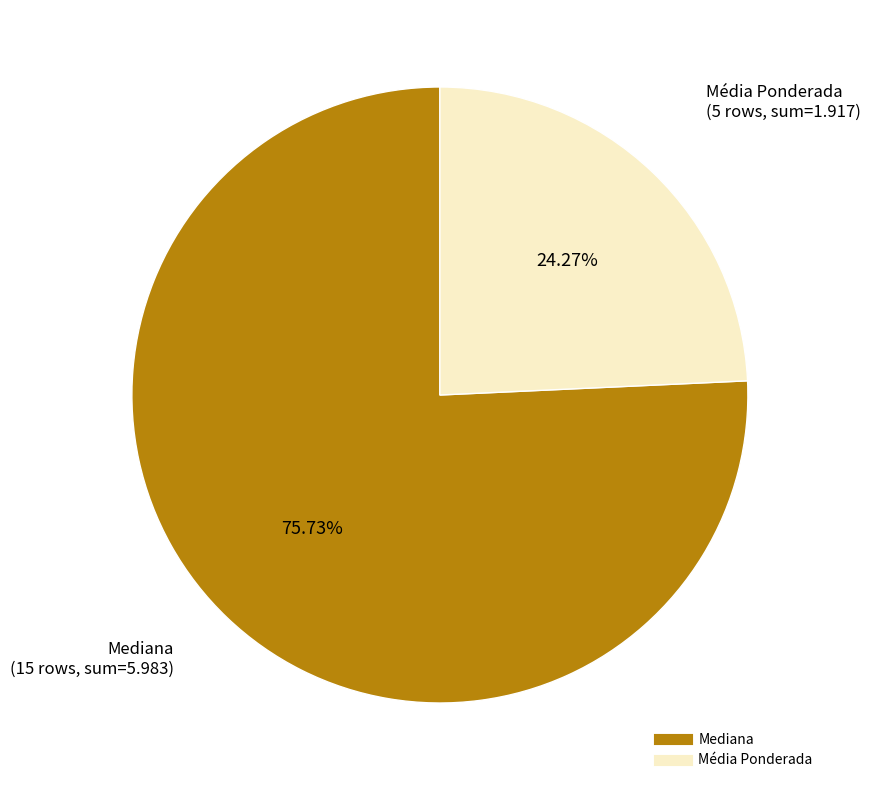

How many slices are in this pie chart?

2